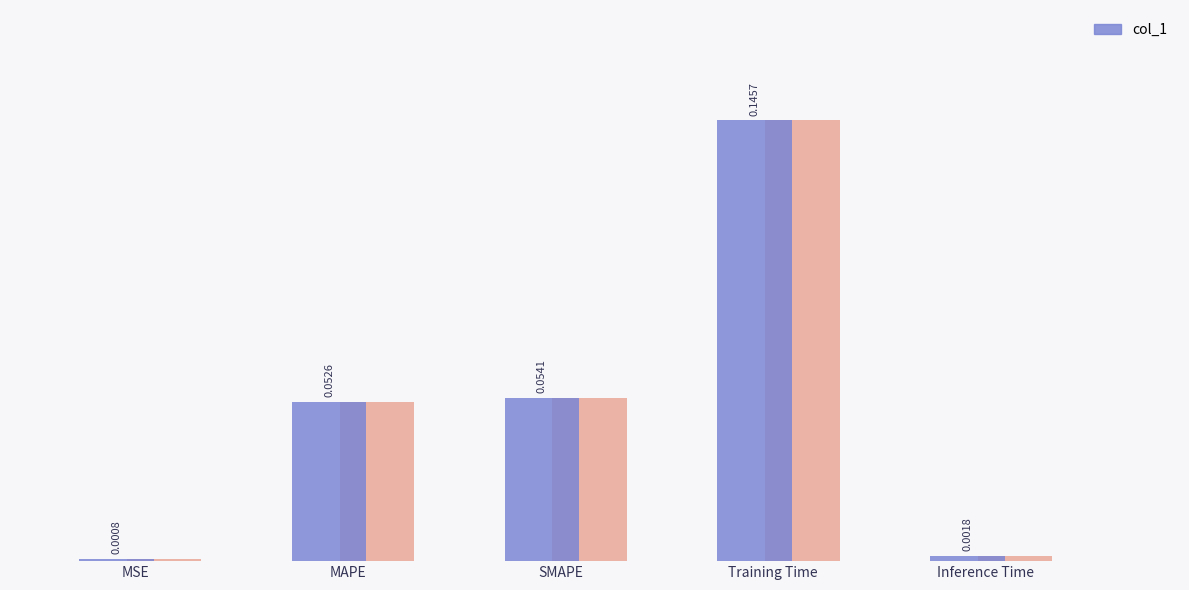

What is the label of the 3rd bar from the left?

SMAPE